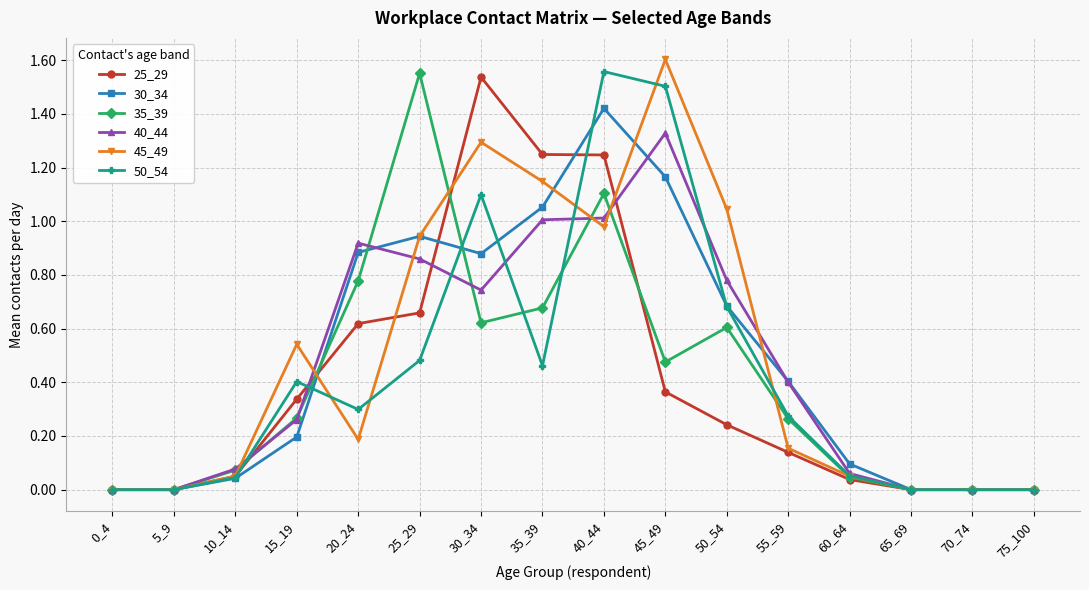

Which series changed the most between 5_9 and 35_39?

25_29